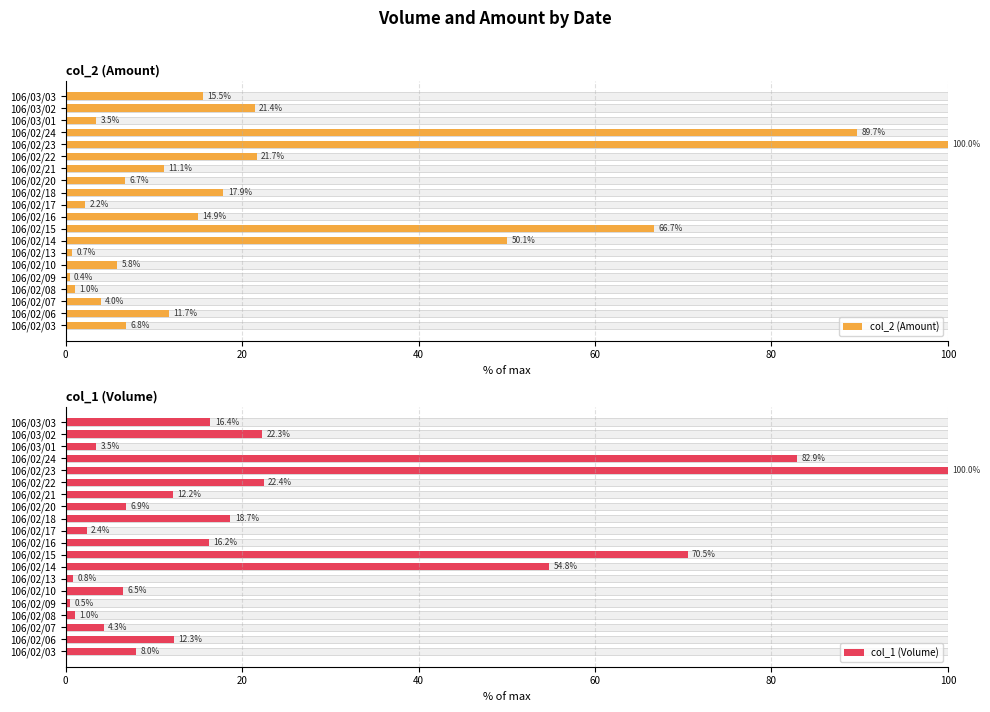

Is the value of col_1 (Volume) at 106/02/13 greater than the value of col_2 (Amount) at 106/02/06?

No